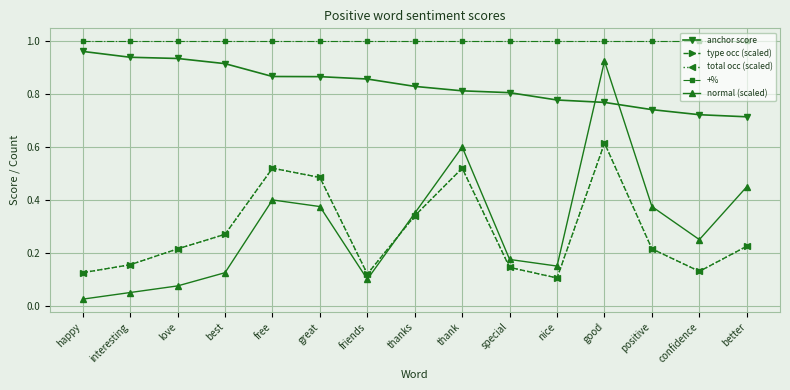

Does the chart have visible grid lines?

Yes